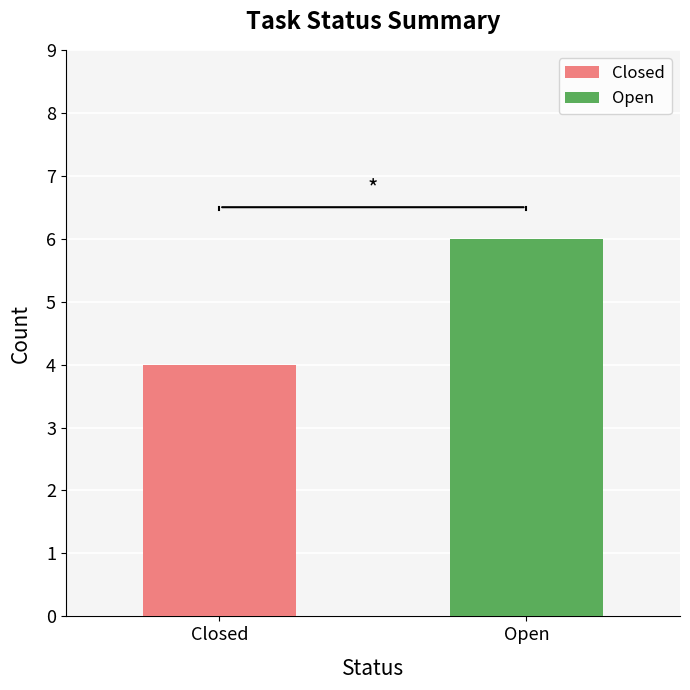

Which series has the widest spread of values?

Closed